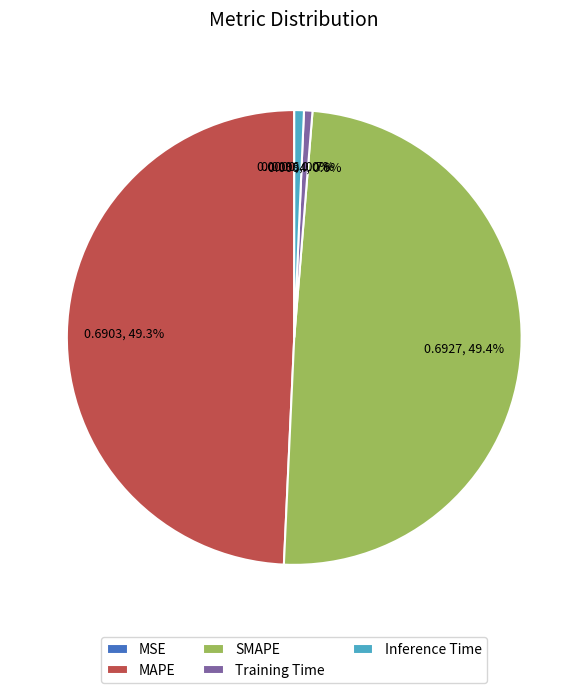

Between Training Time and SMAPE, which is larger?

SMAPE